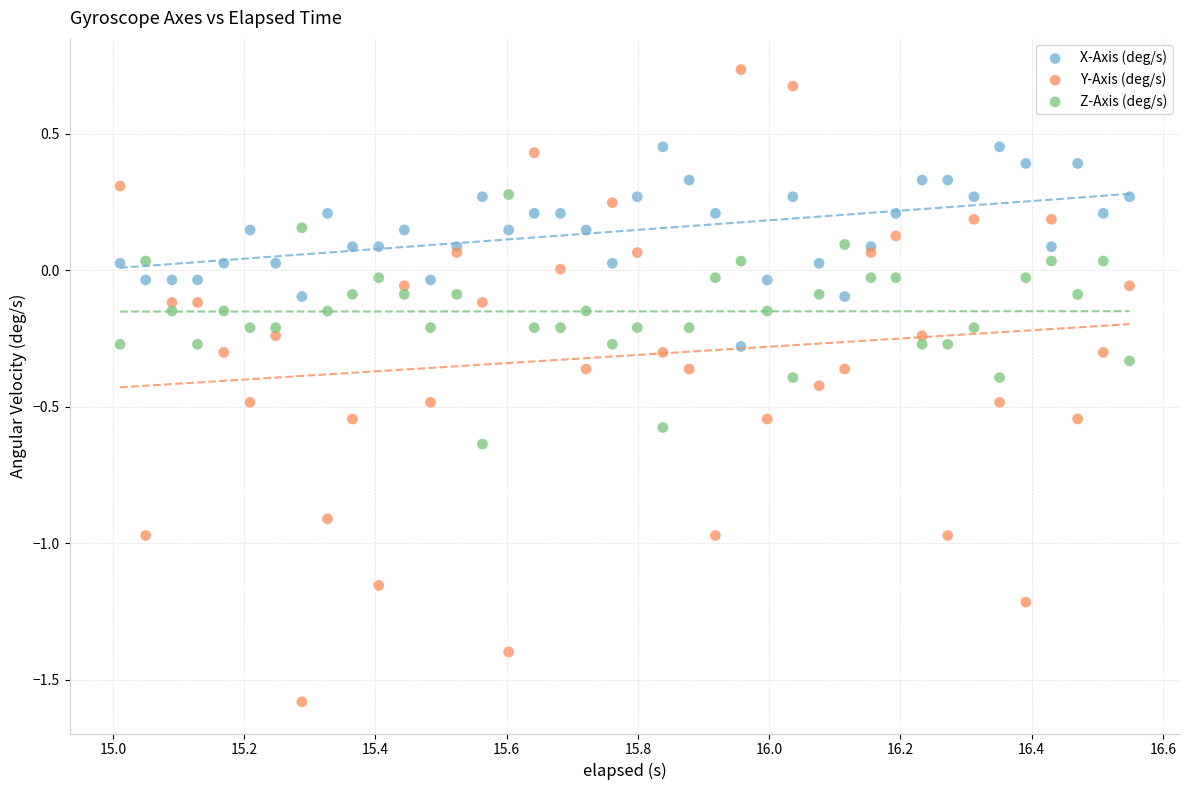

Which series has the largest Y range (max minus min)?

Y-Axis (deg/s)